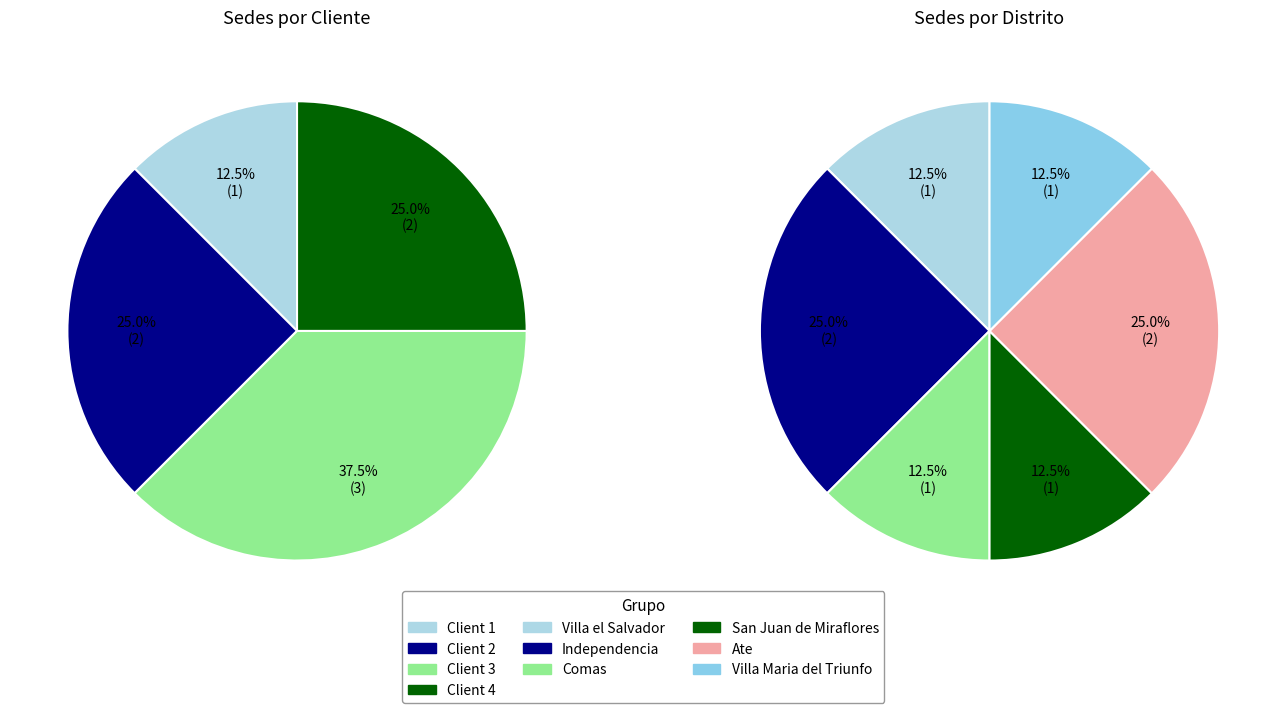

Which slice is the smallest?

Villa el Salvador